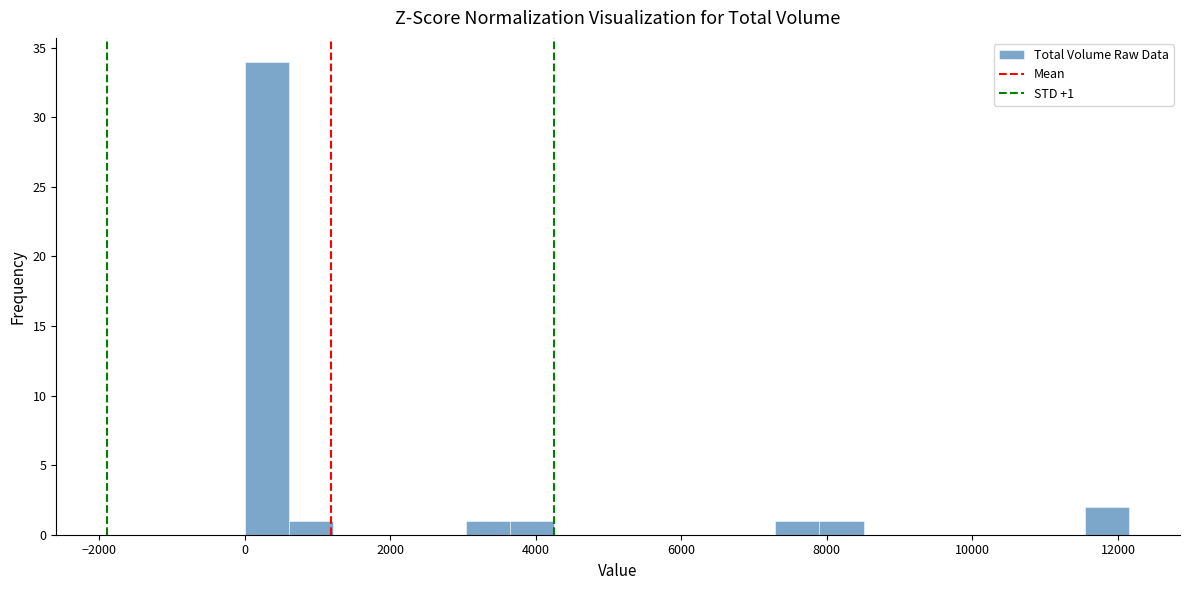

Read against the x-axis, roughly where is the centre of the tallest bar?

400